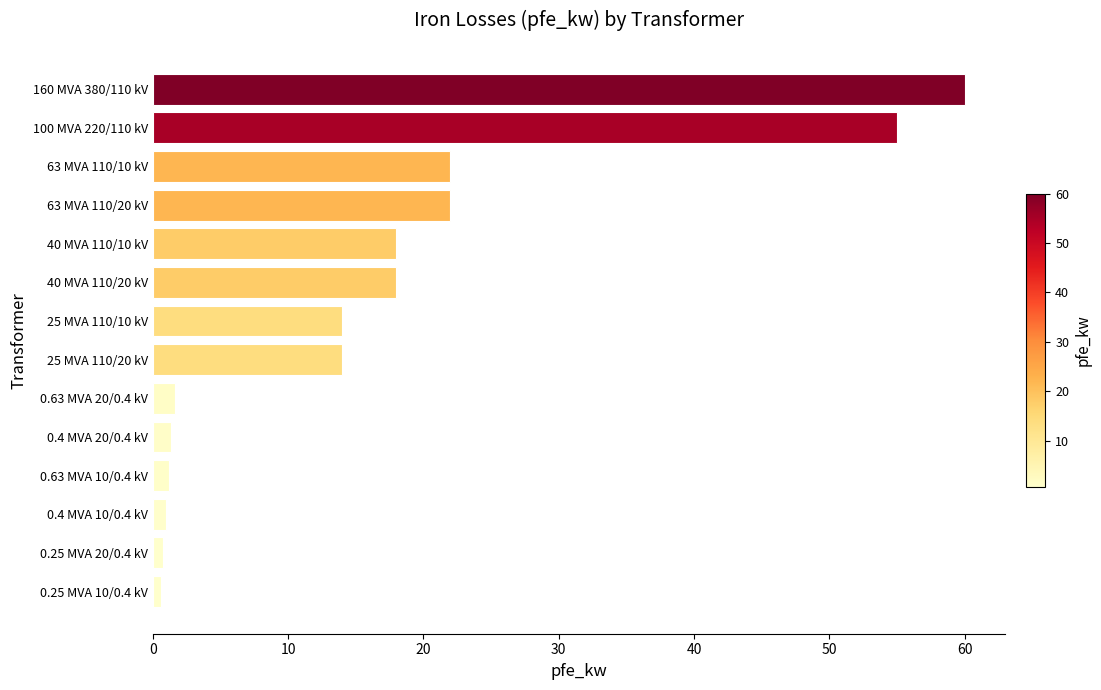

At which category does the chart reach its peak across all series?

160 MVA 380/110 kV